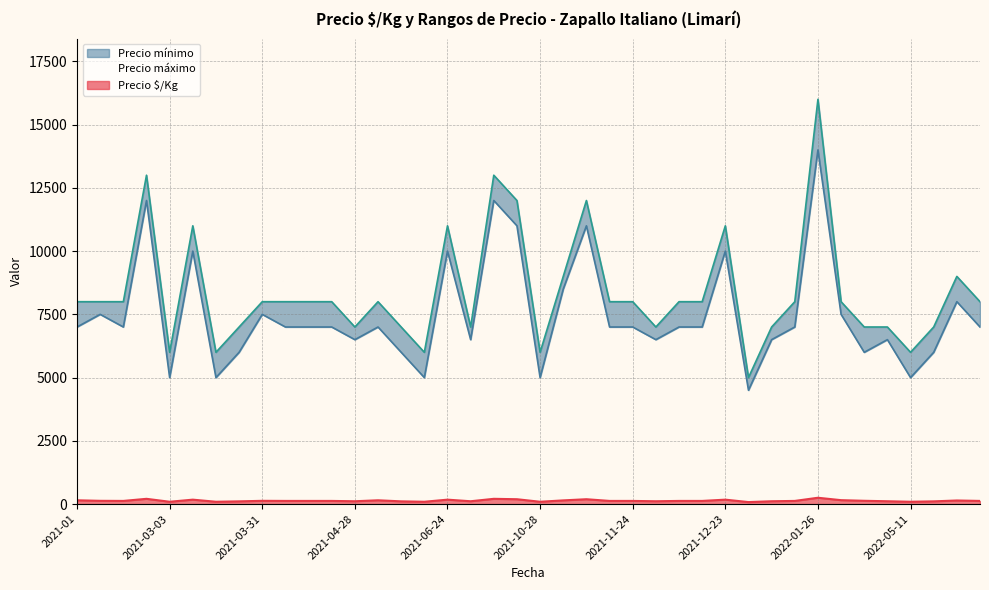

How many lines are shown in the chart?

3